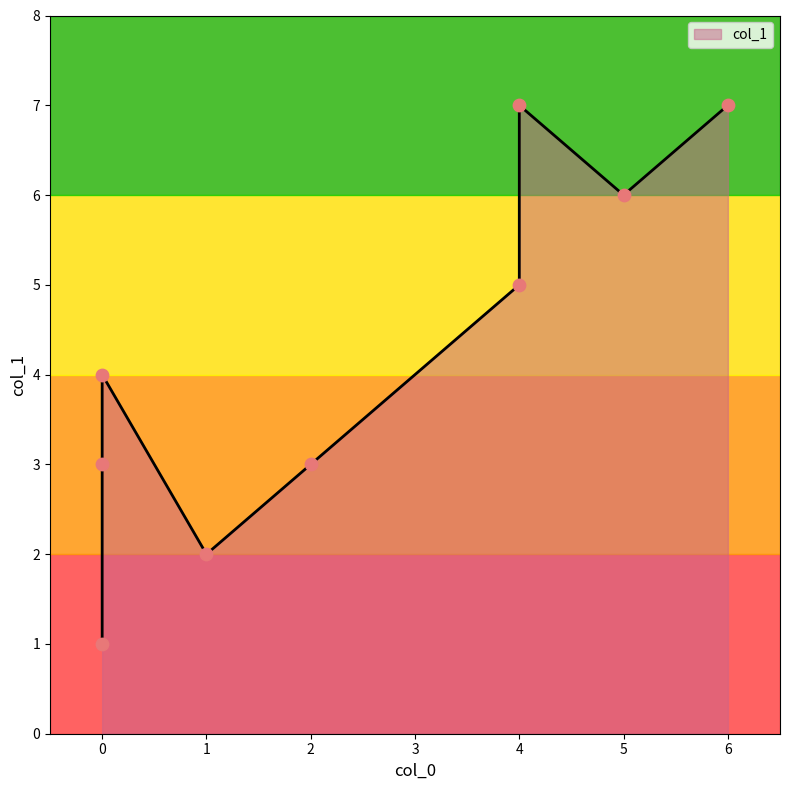

Between 4 and 5, which is larger?

5